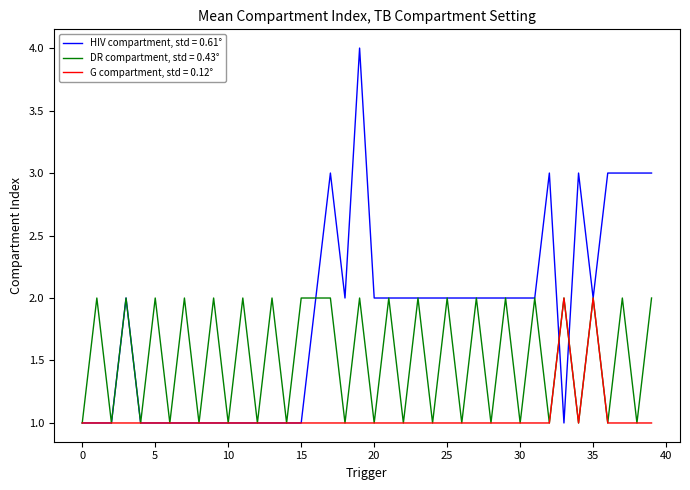

What is the maximum value shown in the chart?

4